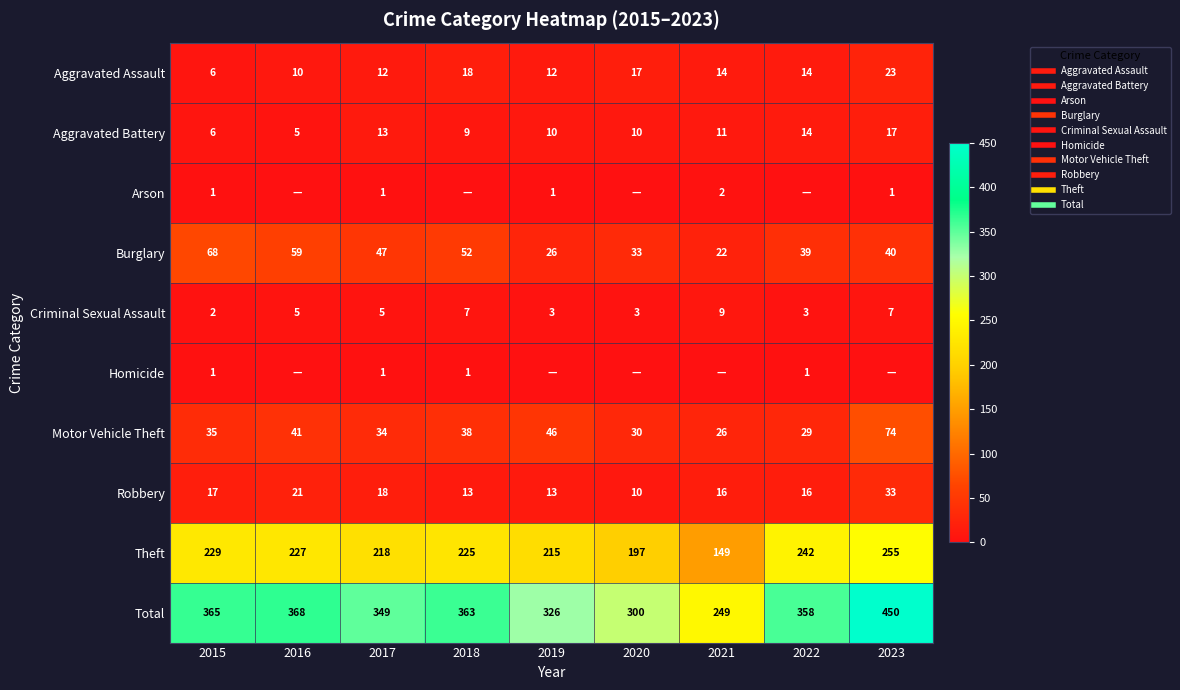

Read the Arson value at 2015.

1